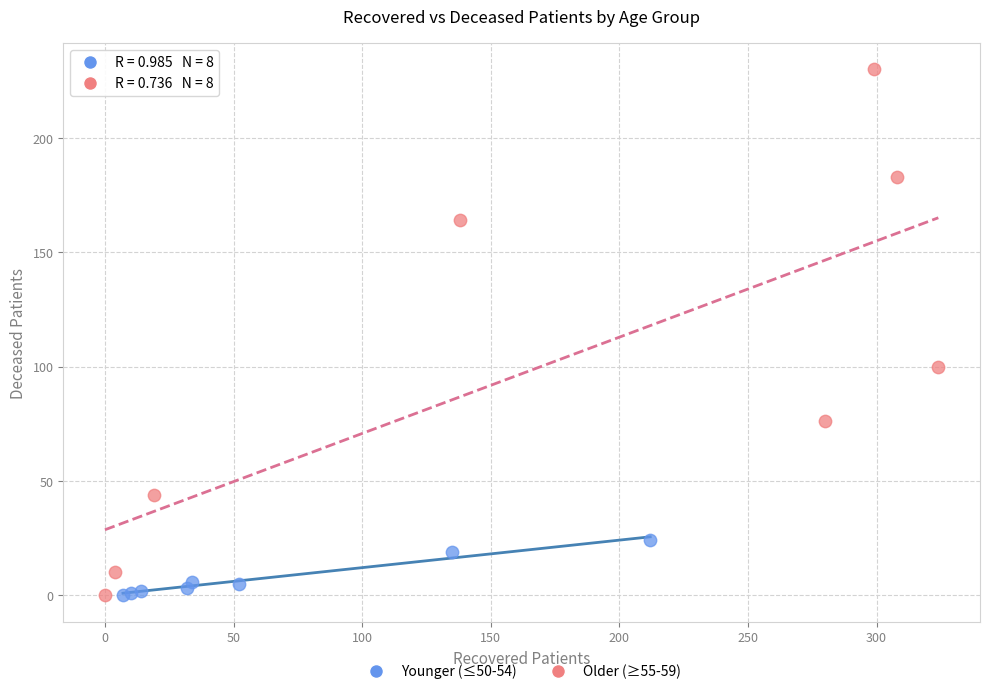

Which series contains the highest Y value?

Older (≥55-59)